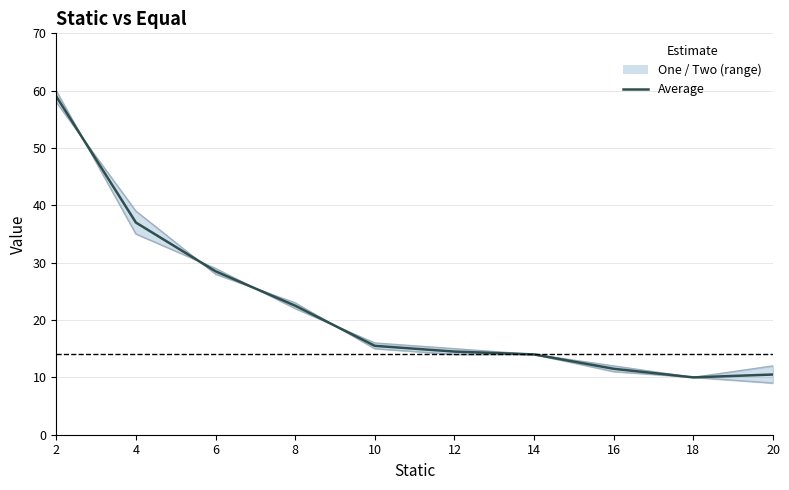

Which series has the largest range (max minus min)?

Average